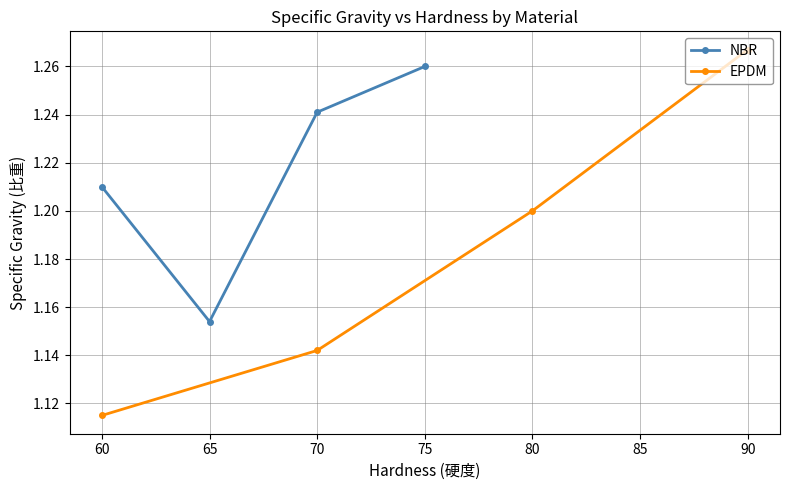

How many categories are shown in the chart?

4